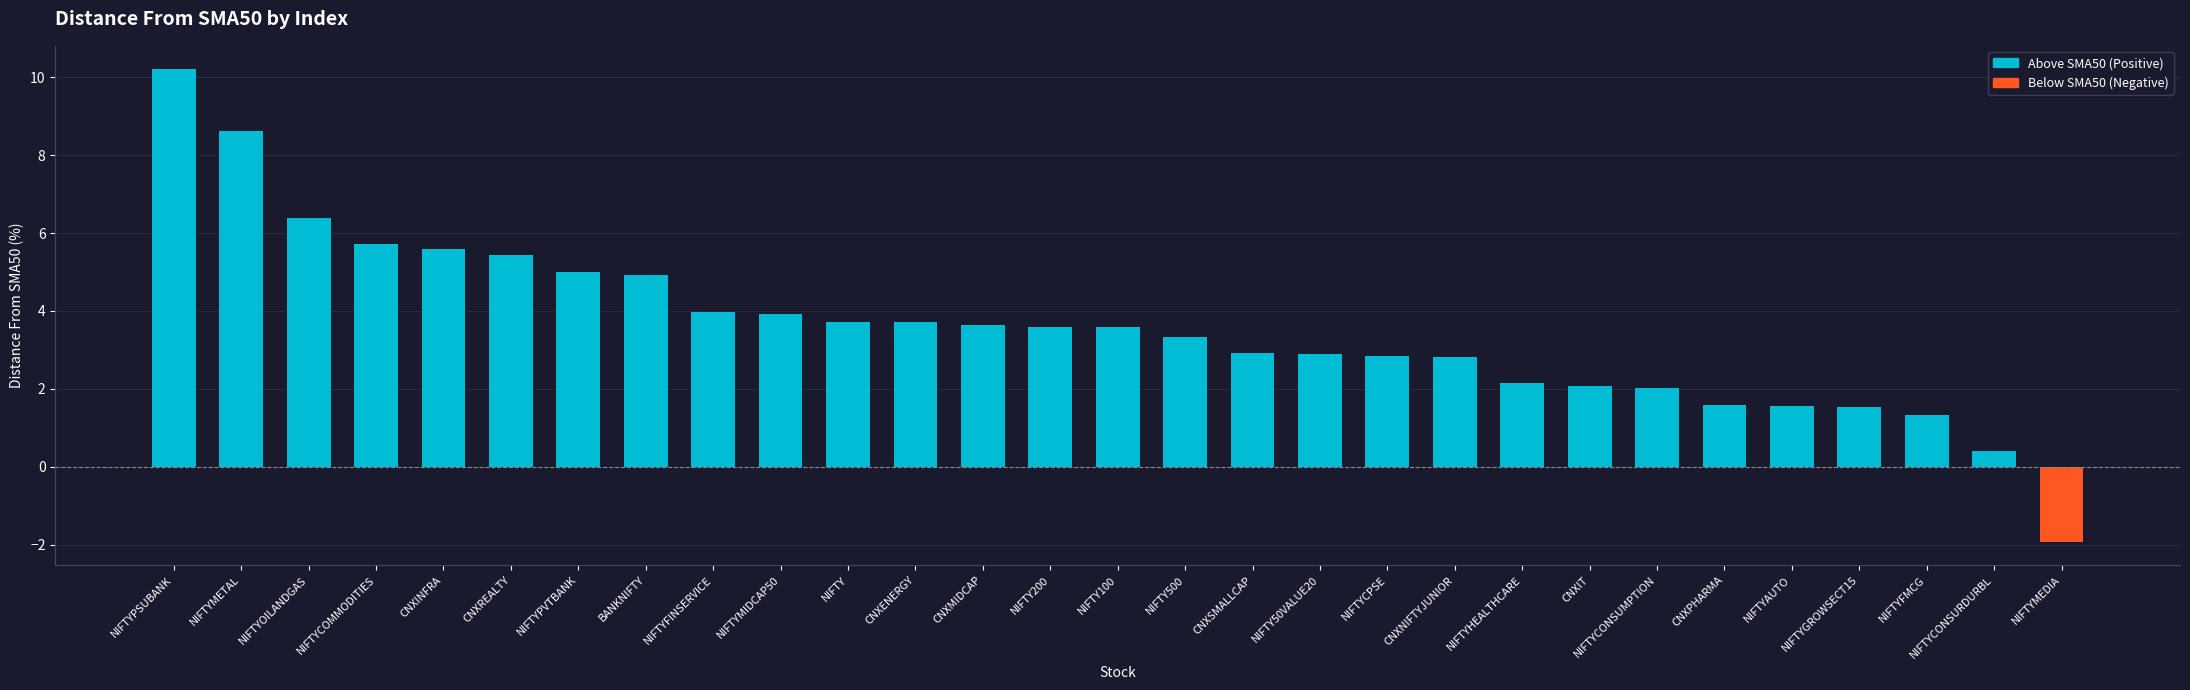

Which has a higher value, BANKNIFTY or NIFTYMEDIA?

BANKNIFTY